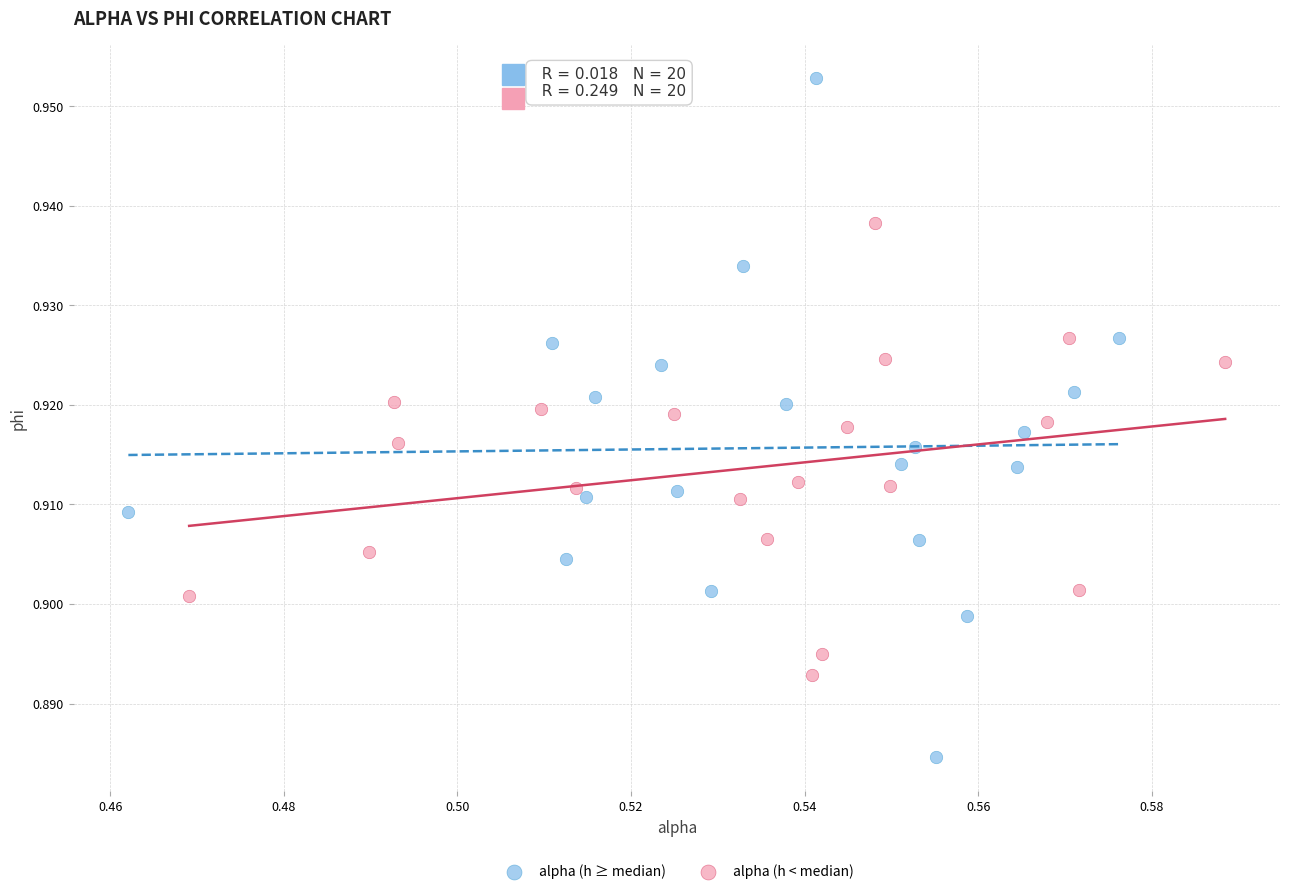

Which series contains the highest Y value?

alpha (h ≥ median)